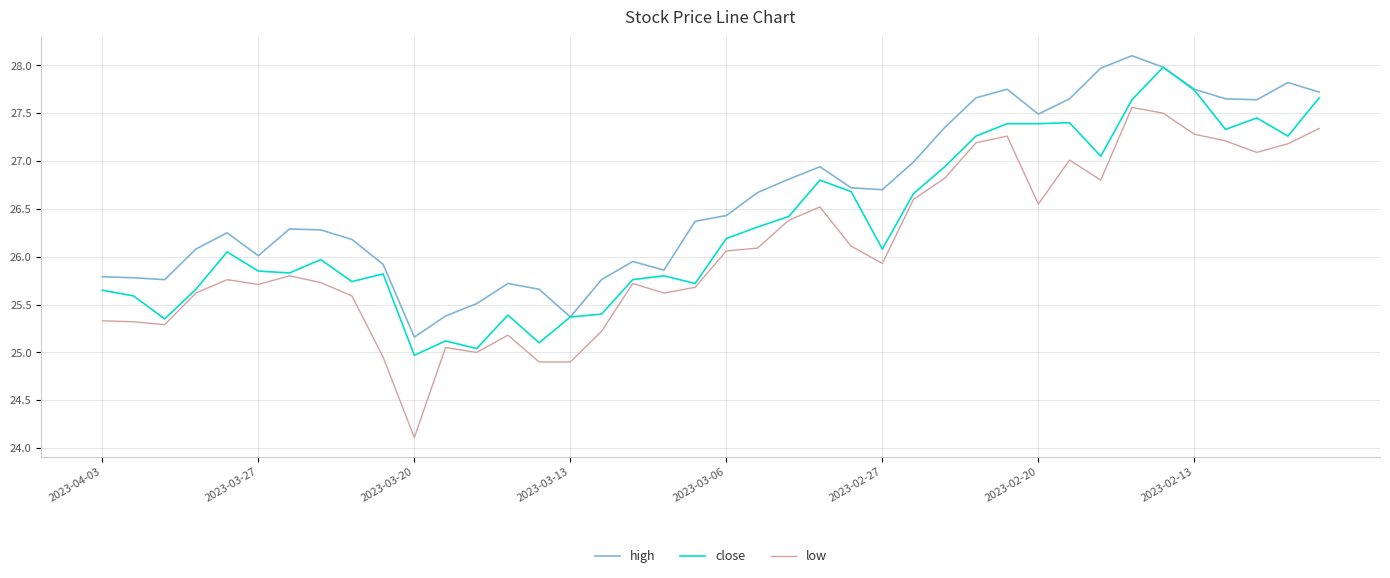

What is the lowest value of the low series?

24.1